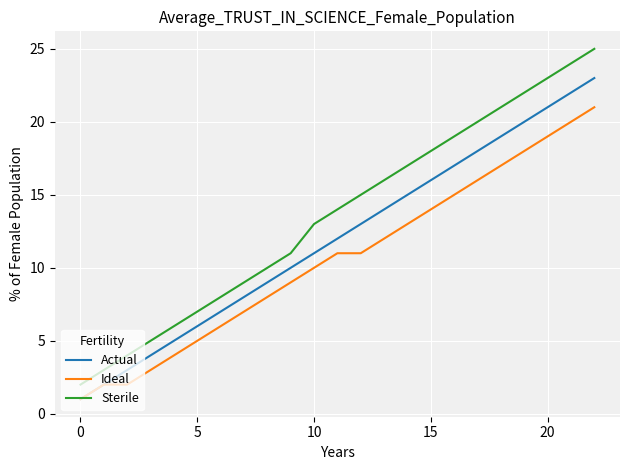

List the series in order of their overall mean, lowest first.

Ideal, Actual, Sterile